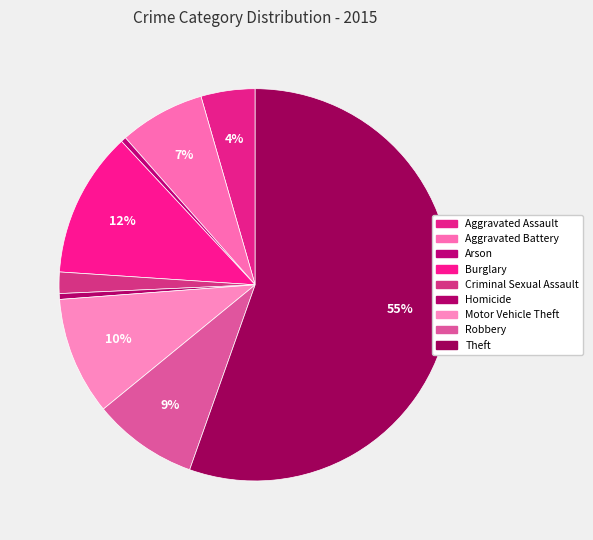

What is the total percentage of Criminal Sexual Assault and Burglary?

13.8%